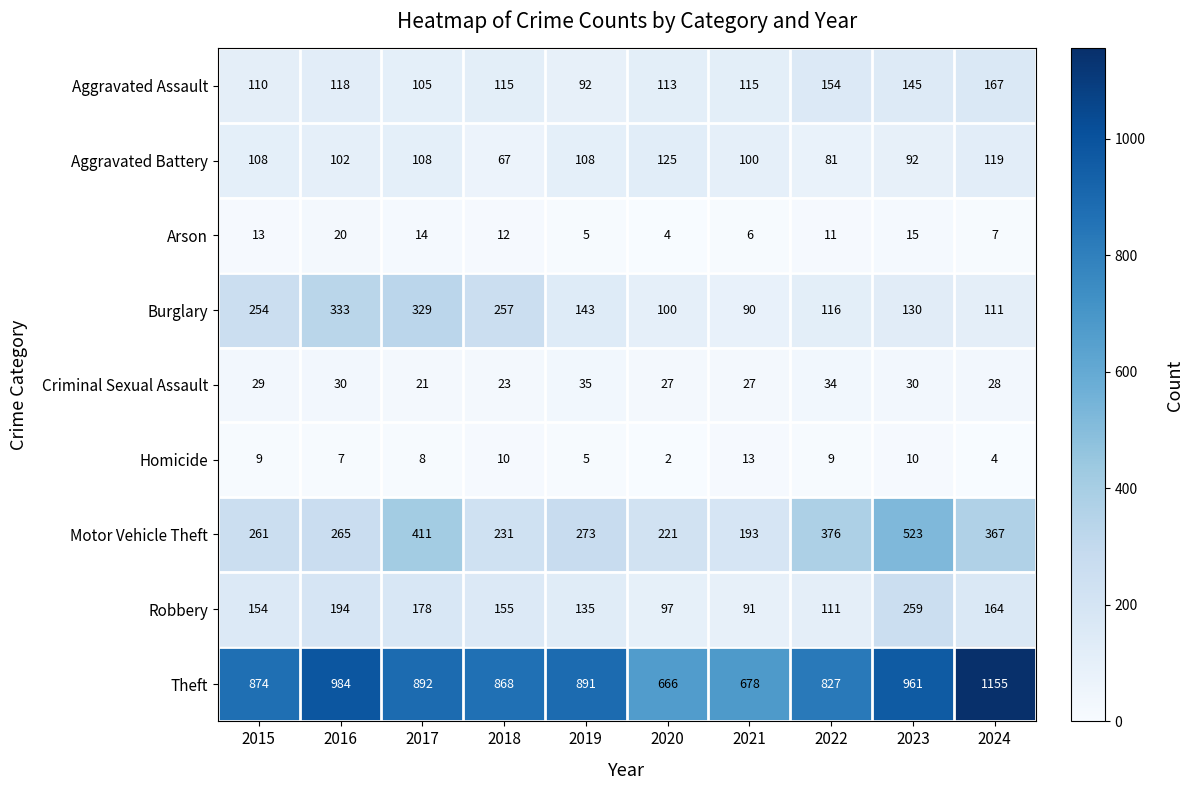

What is the approximate value of Robbery at 2019?

135